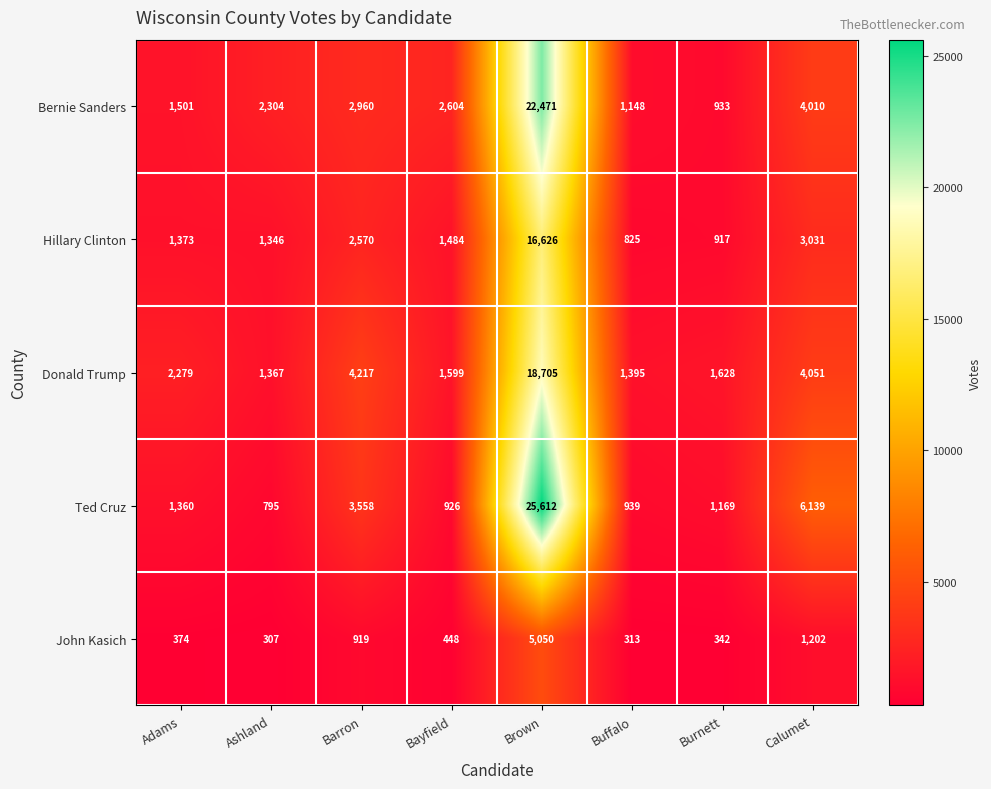

How many series are shown in this chart?

5